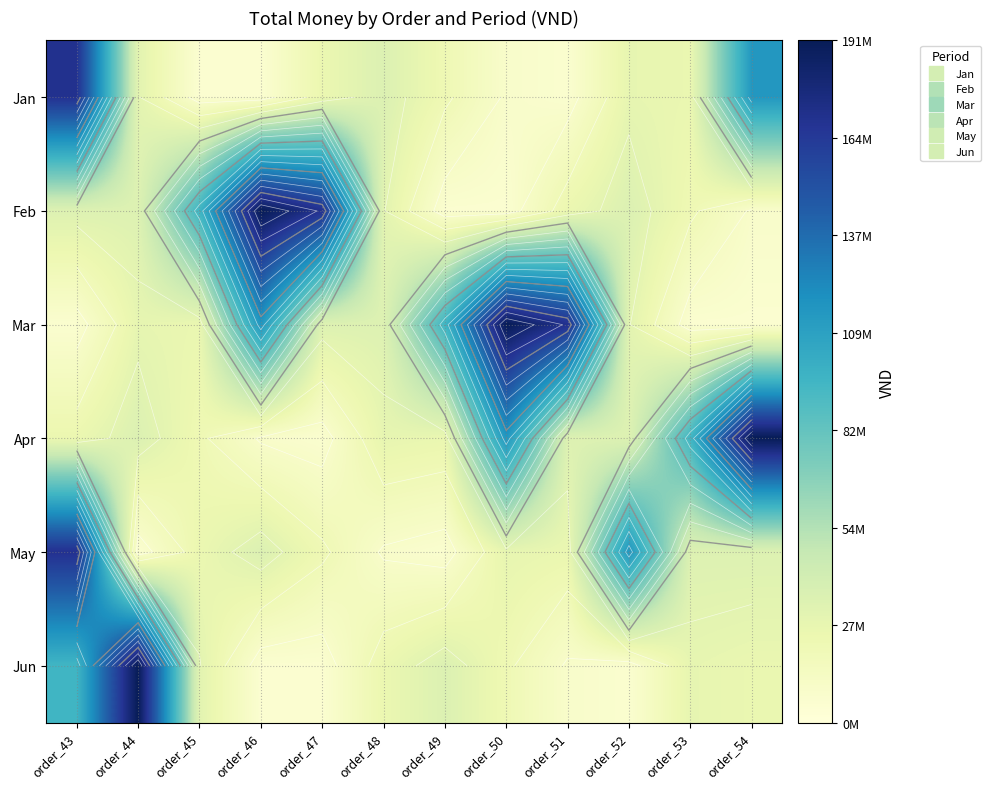

At which label does May first exceed 28000000?

order_43